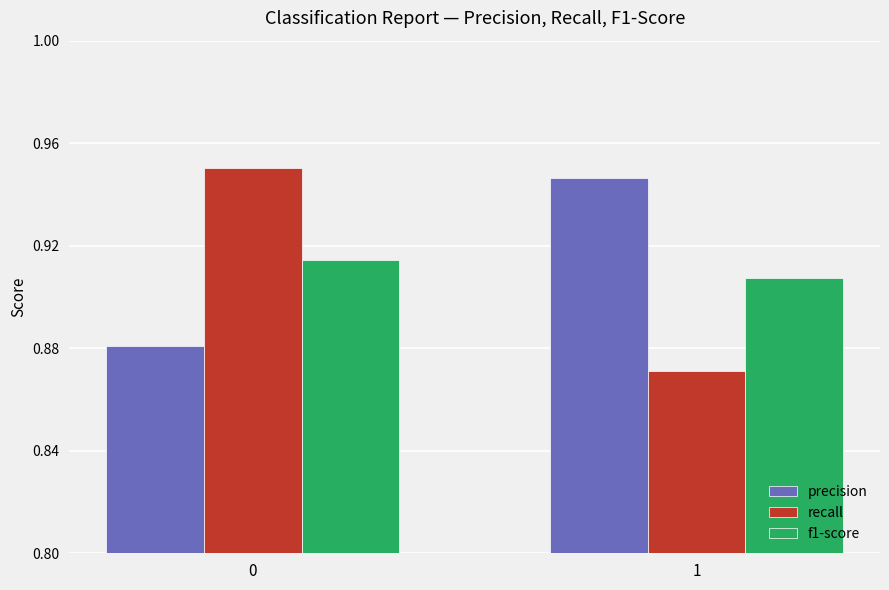

What is the total value across all series at 0?

2.7